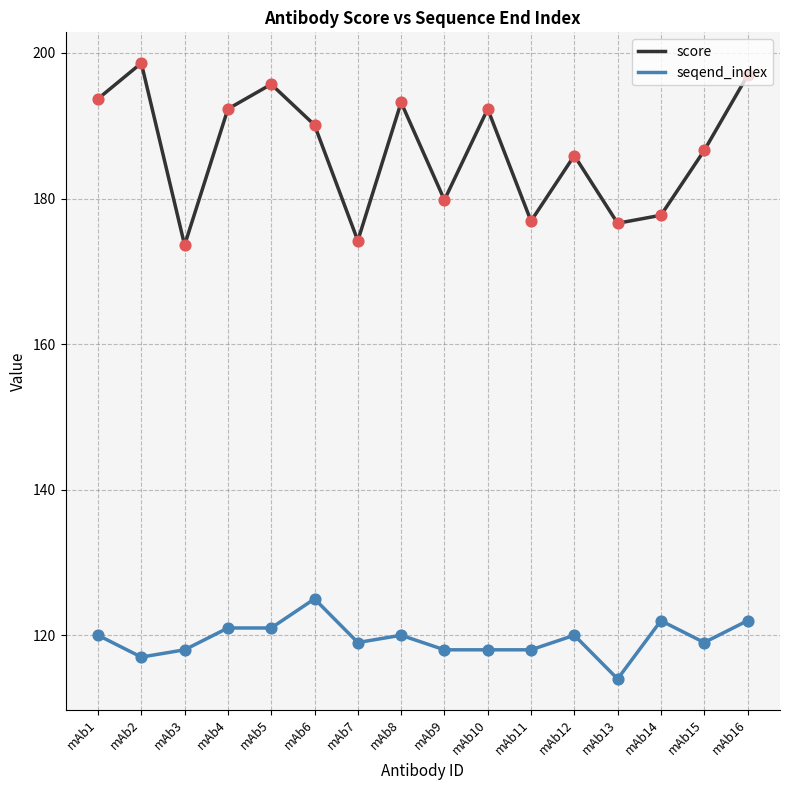

Which series has the widest spread of values?

score